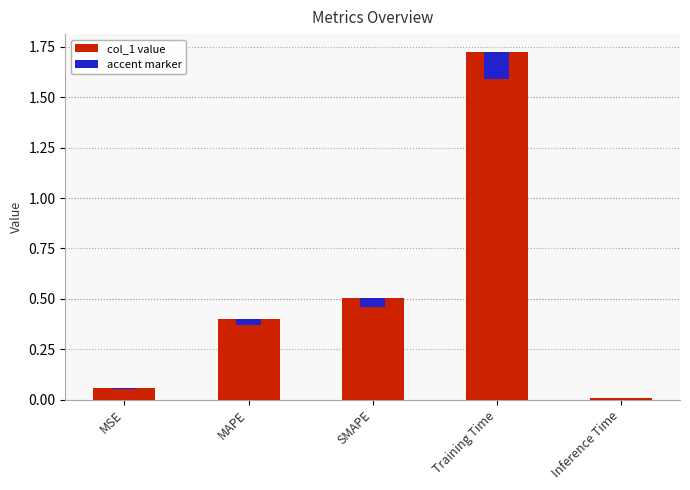

What is the average value?

0.5